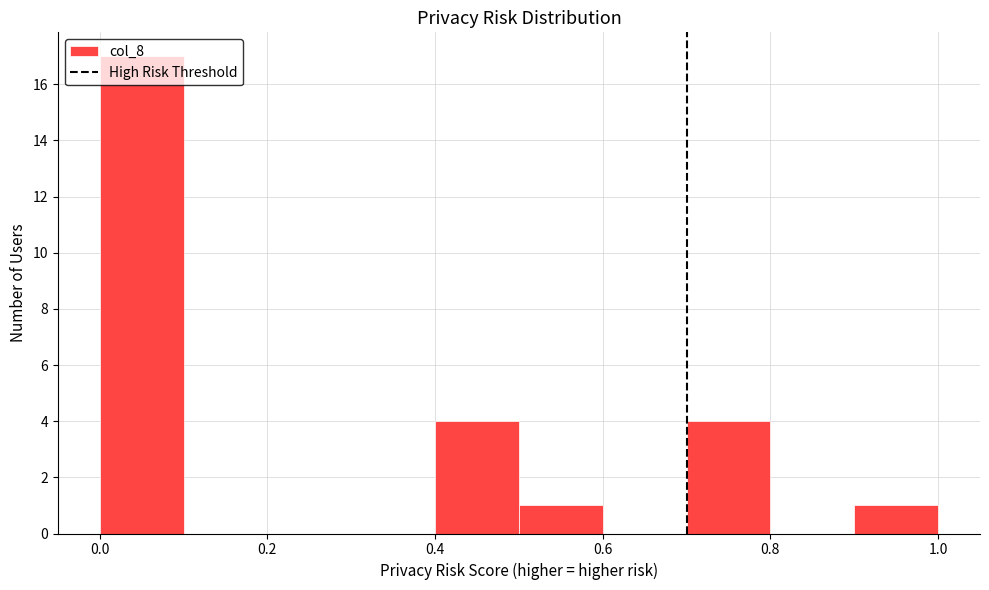

What is the height of the bar covering 0.9 to 1.0 on the x-axis? The values are not printed on the chart, so give them approximately, as read against the axis.

1